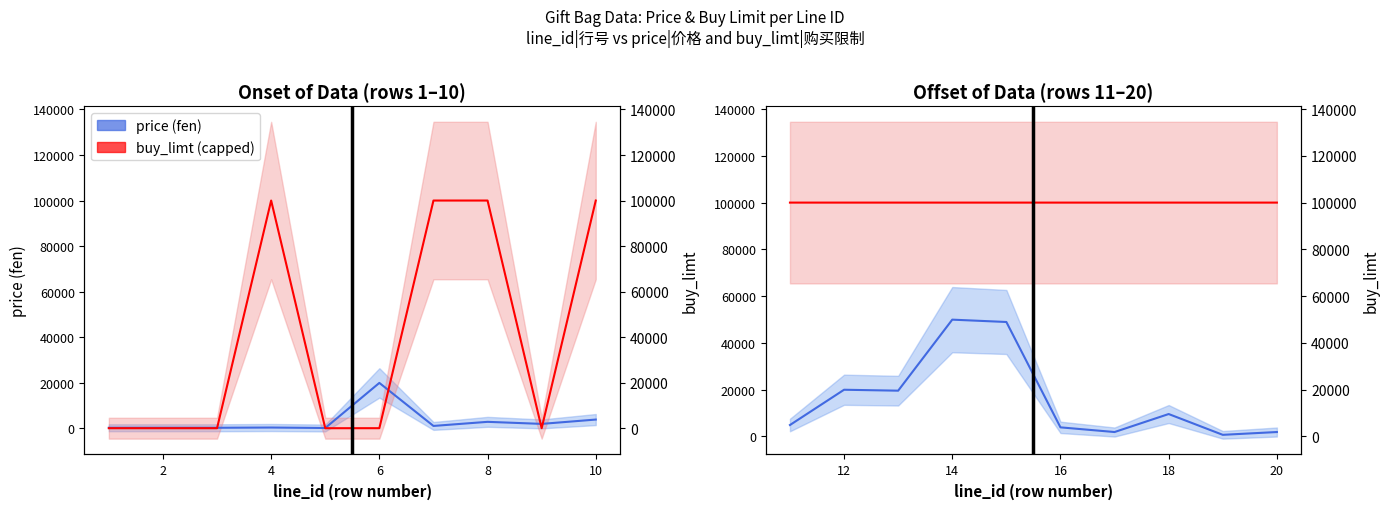

Which series changed the most between 10 and 12?

price (fen)